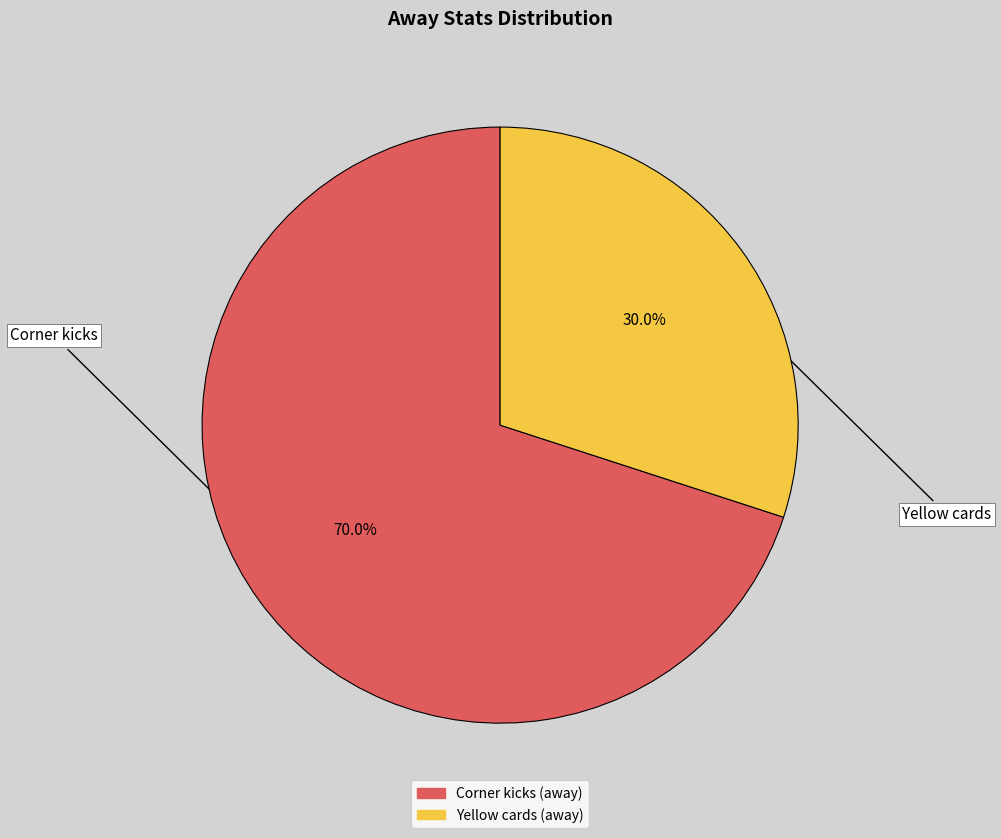

How much of the chart is everything except Corner kicks?

30.0%